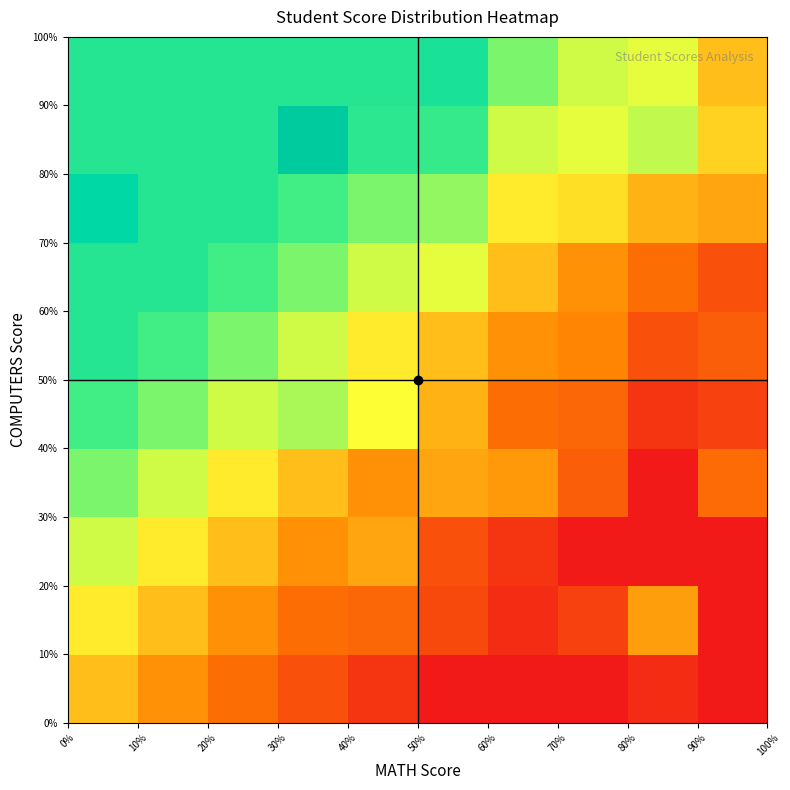

What is the maximum value shown in the chart?

0.9